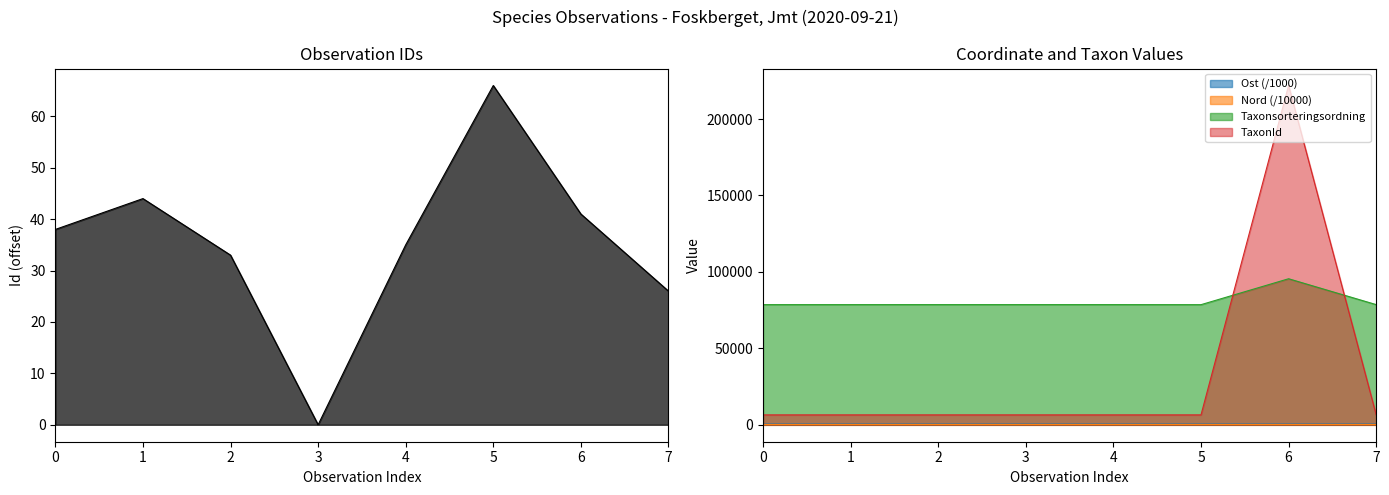

What is the difference between the highest and lowest values at 1?

78552.0